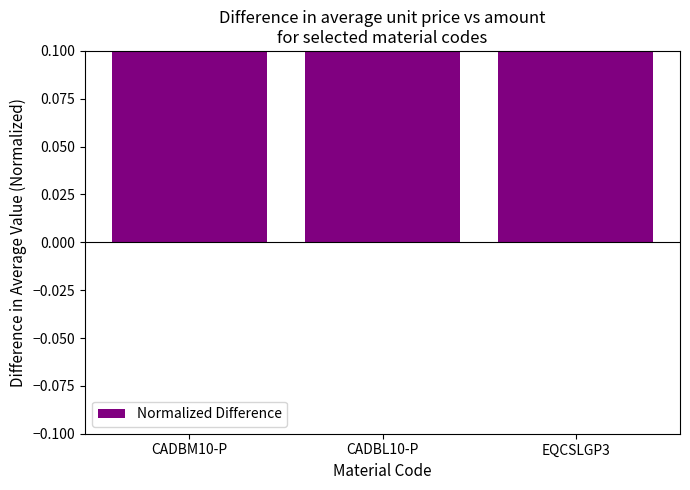

The value at CADBM10-P is 1.5. True or false?

False